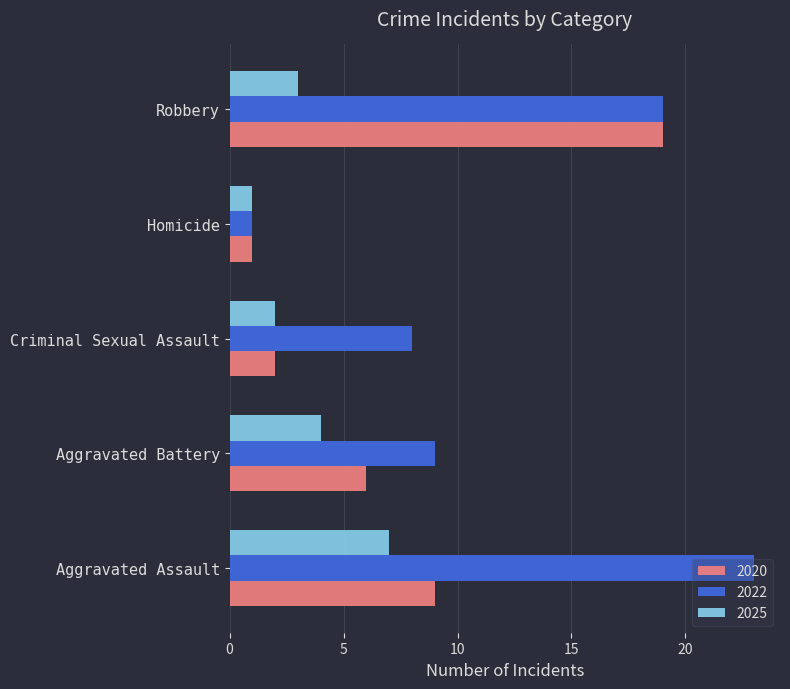

What is the difference between the second highest and minimum values in the 2020 series?

8